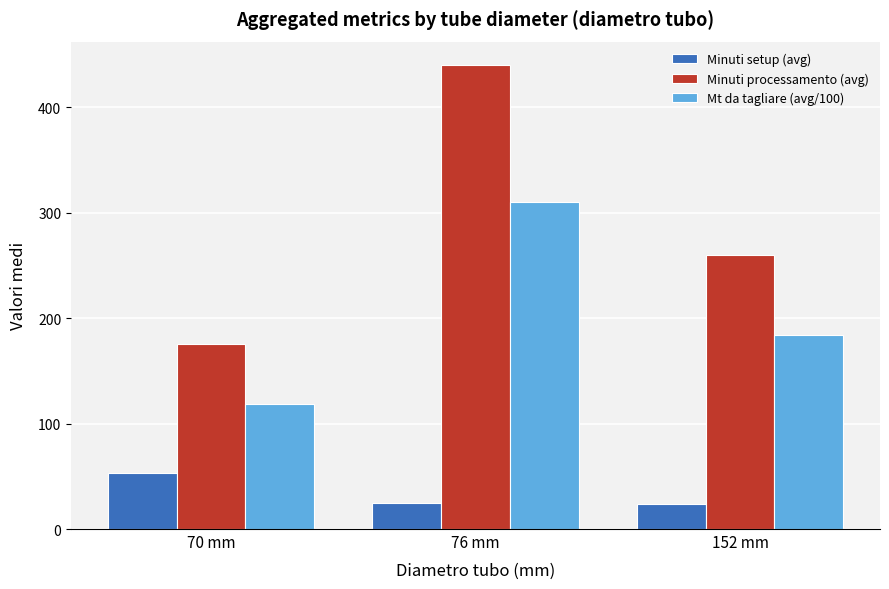

At which category does the chart reach its peak across all series?

76 mm